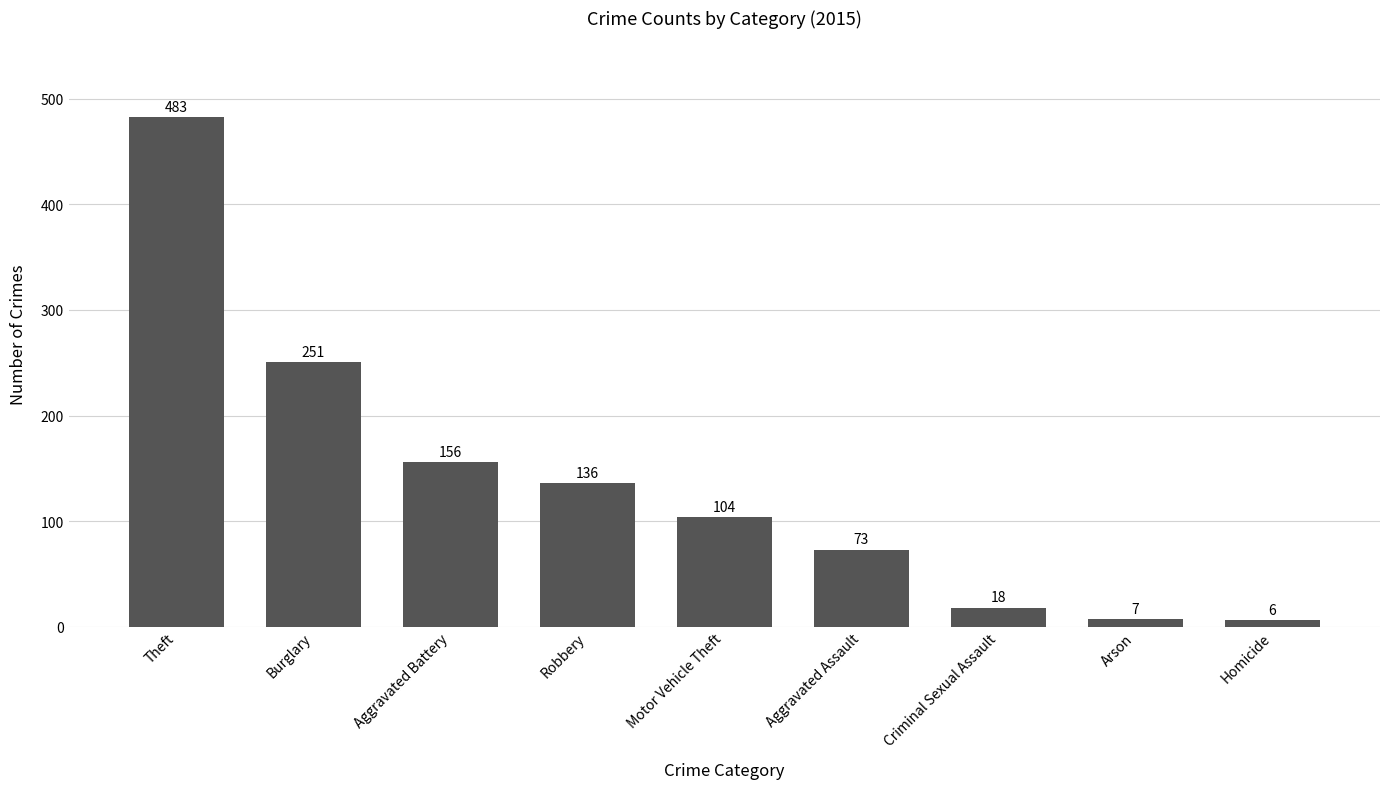

What is the label of the 7th bar from the right?

Aggravated Battery